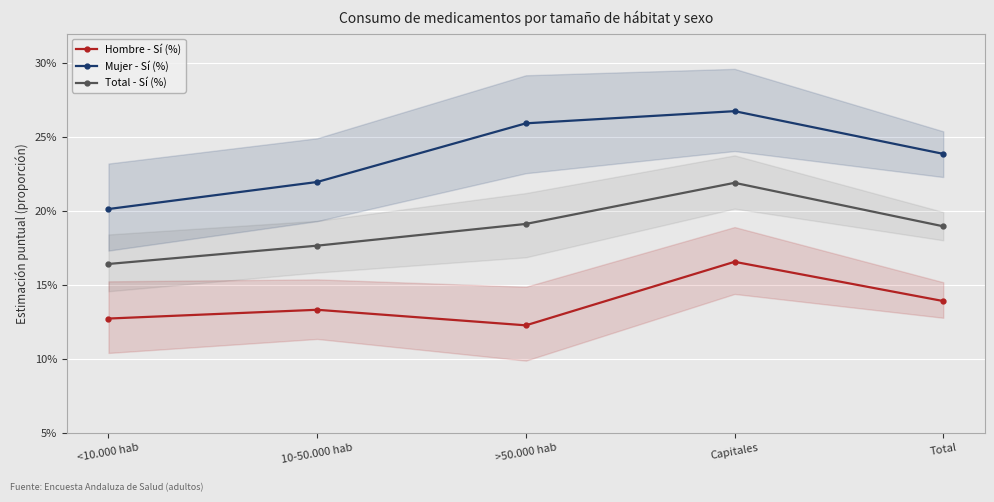

What is the label of the 1st point from the right?

Total